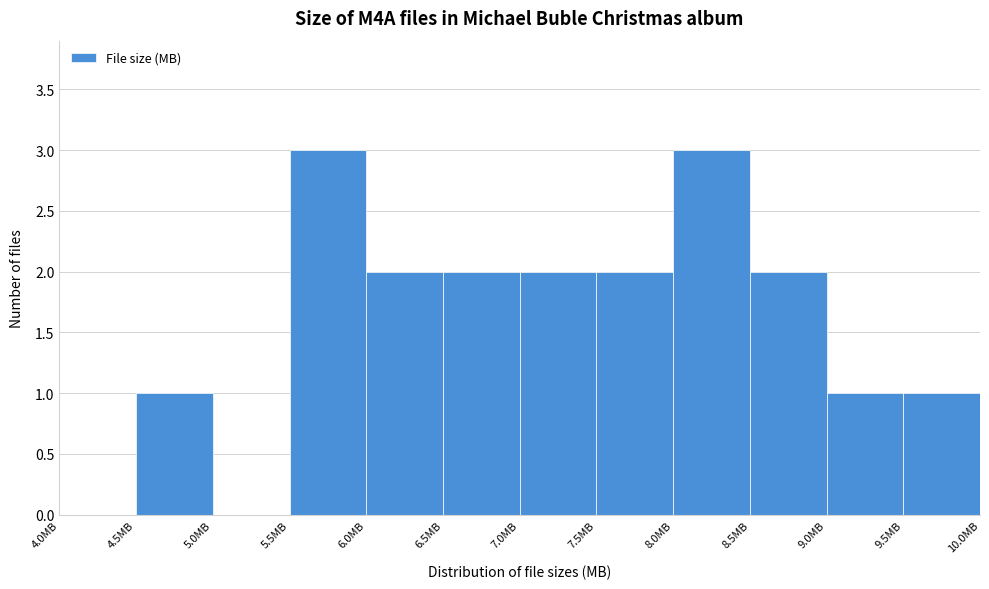

Reading left to right, transcribe this chart: for each bar, give the range it covers on the x-axis and its height. The values are not printed on the chart, so give them approximately, as read against the axis.

4.0 to 4.5: 0
4.5 to 5.0: 1
5.0 to 5.5: 0
5.5 to 6.0: 3
6.0 to 6.5: 2
6.5 to 7.0: 2
7.0 to 7.5: 2
7.5 to 8.0: 2
8.0 to 8.5: 3
8.5 to 9.0: 2
9.0 to 9.5: 1
9.5 to 10.0: 1